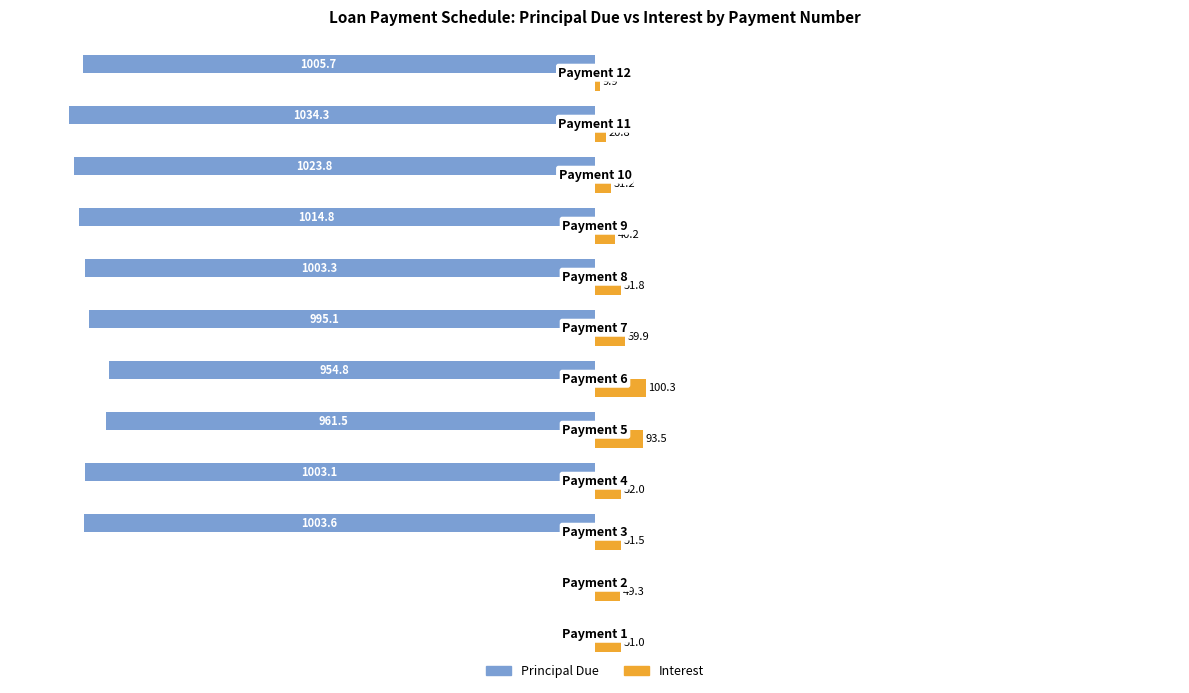

Which series has the largest total across all categories?

Interest